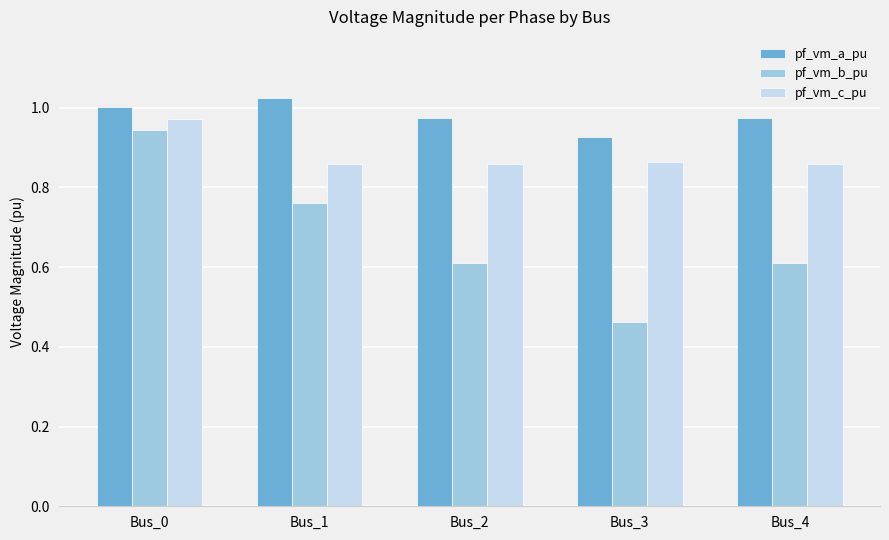

List the series in order of their overall mean, lowest first.

pf_vm_b_pu, pf_vm_c_pu, pf_vm_a_pu